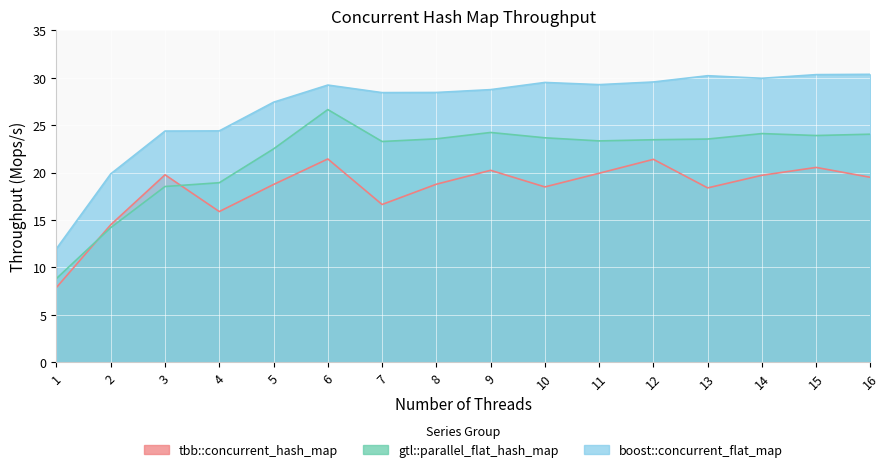

True or false: gtl::parallel_flat_hash_map and tbb::concurrent_hash_map cross at least once.

True